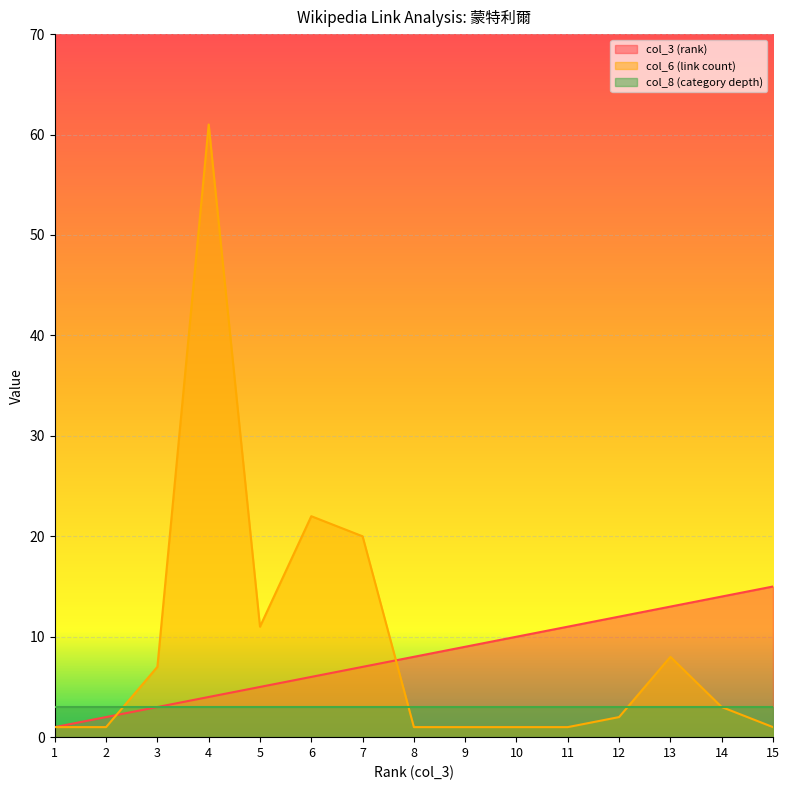

How many values in the col_3 (rank) series exceed 8?

7